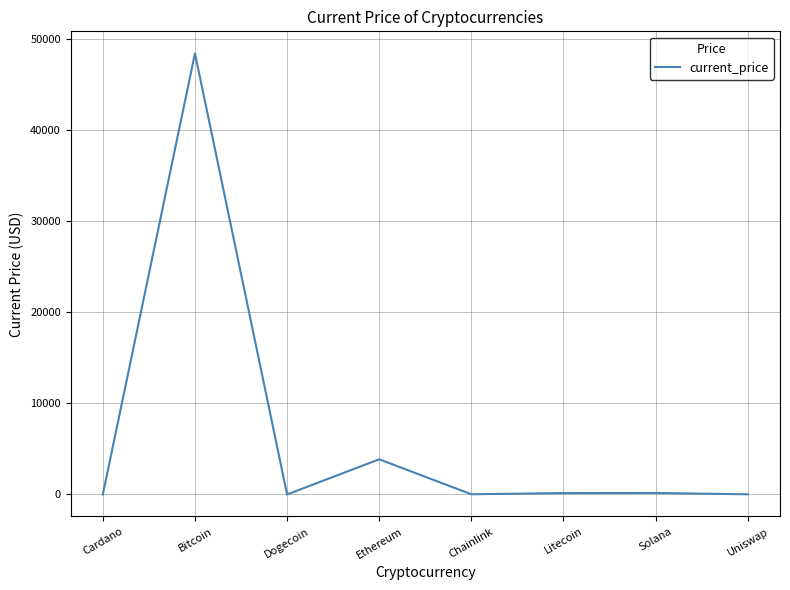

What is the difference between the second highest and minimum values?

3855.1